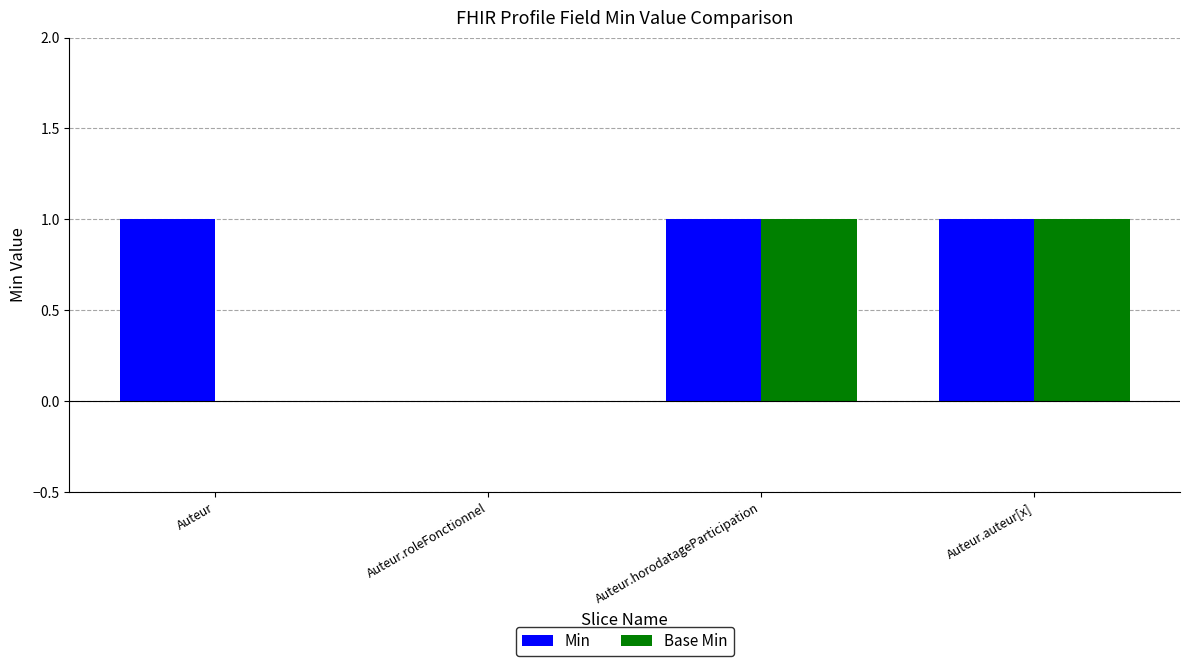

How many distinct data groups are displayed?

2